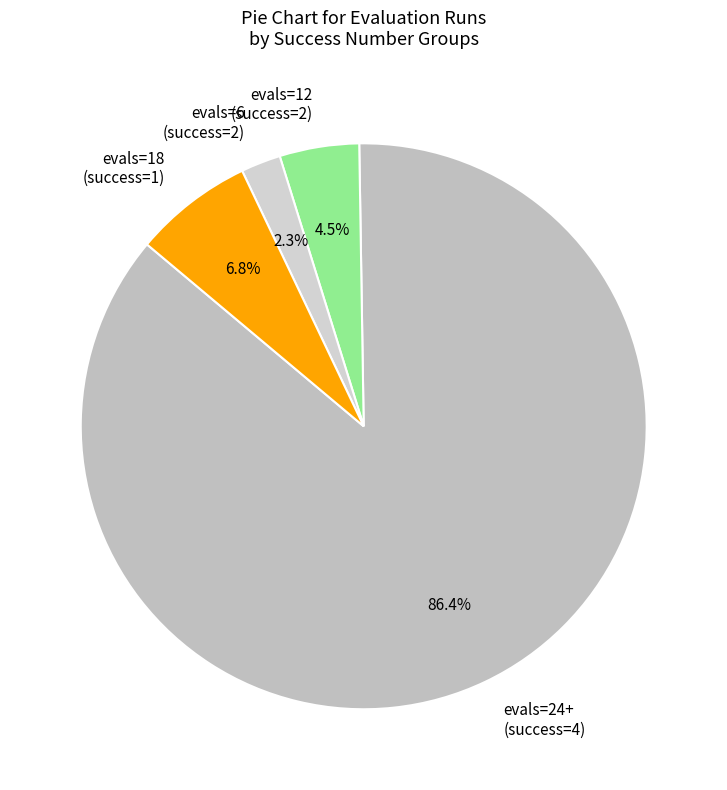

Which slice is the smallest?

evals=6 (success=2)